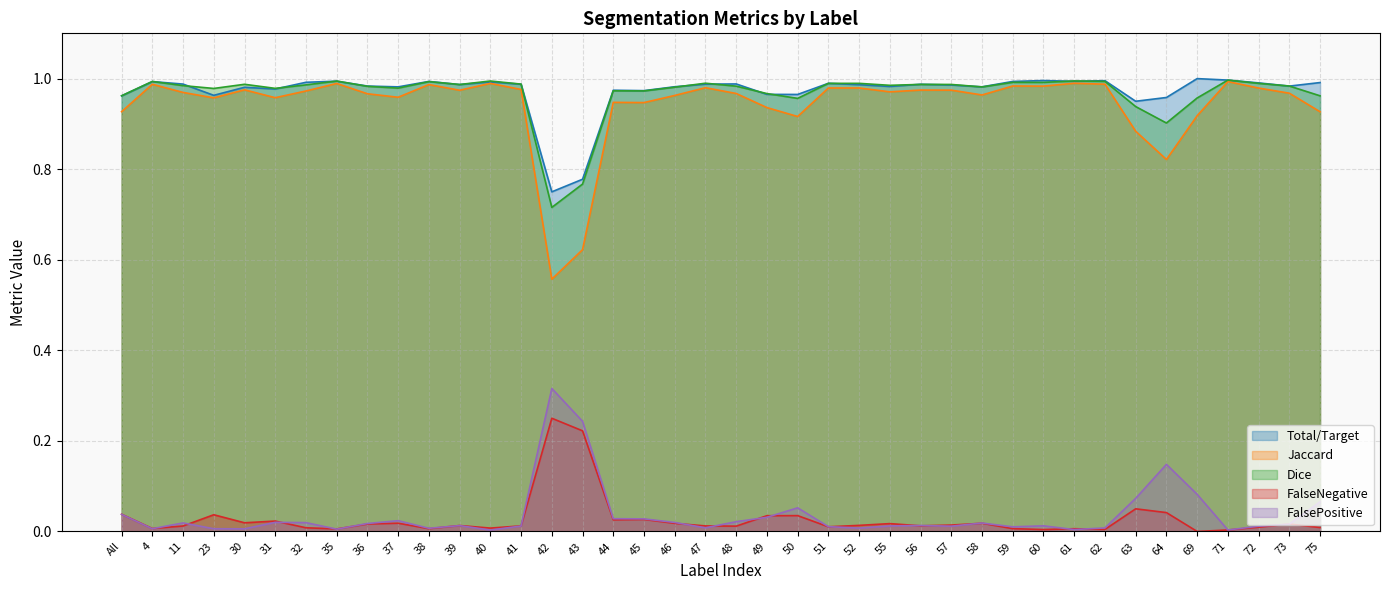

What is the highest value of the FalseNegative series?

0.2